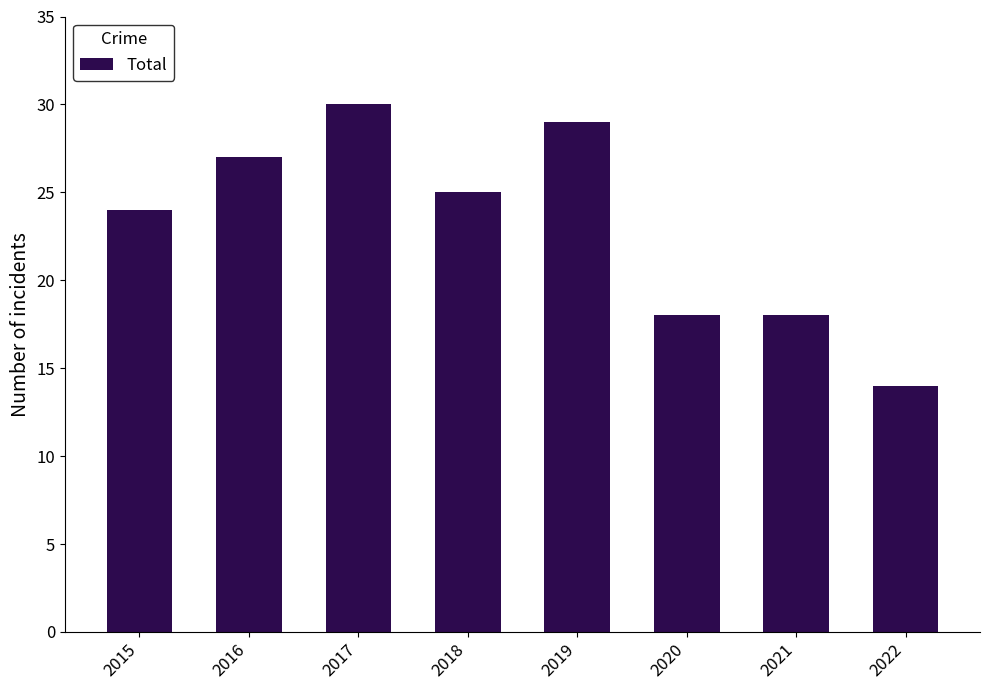

Where does the data first go above 25?

2016